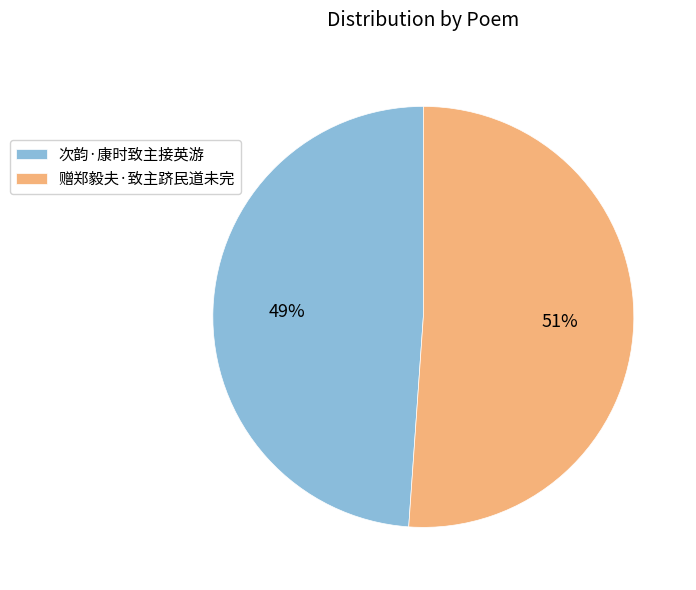

Do 赠郑毅夫·致主跻民道未完 and 次韵·康时致主接英游 together represent more than half of the pie?

Yes